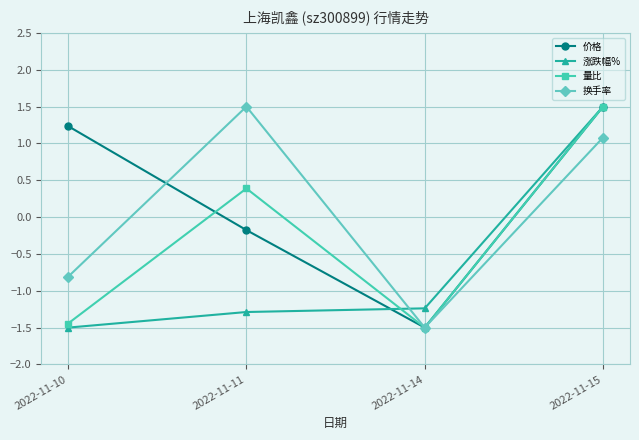

How many data points in 价格 are above 1?

2